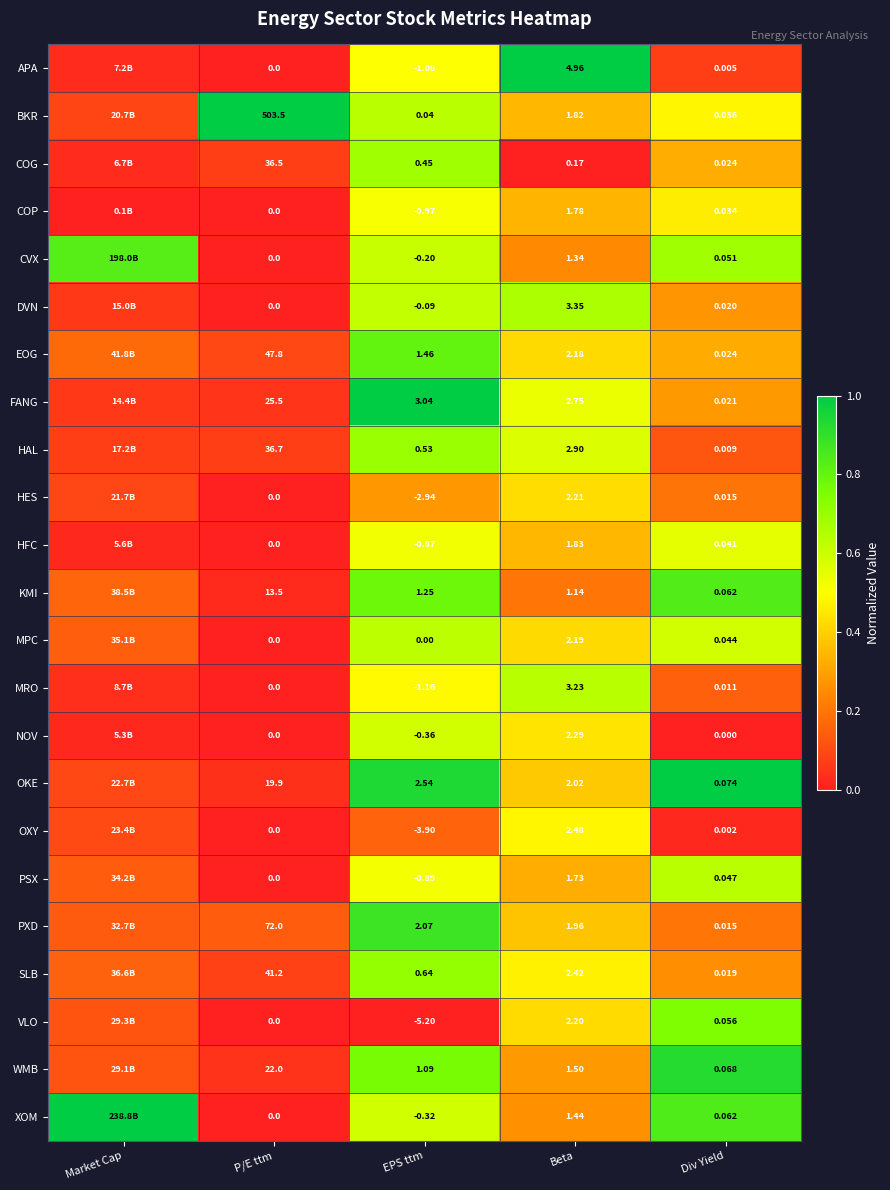

Is the value of EOG at Div Yield greater than the value of HAL at Beta?

No